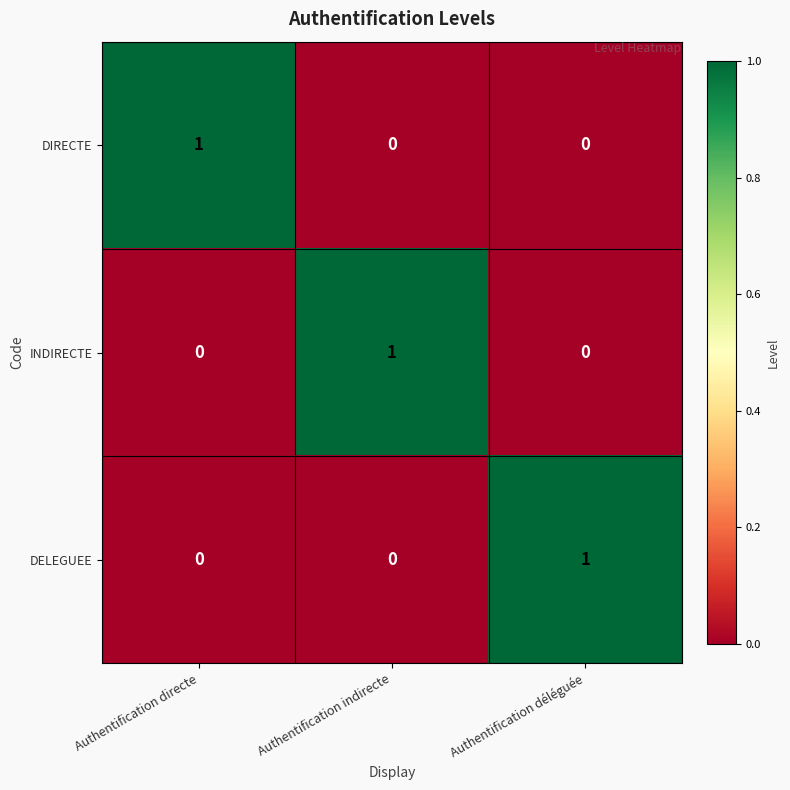

At which label does DIRECTE reach its peak?

Authentification directe